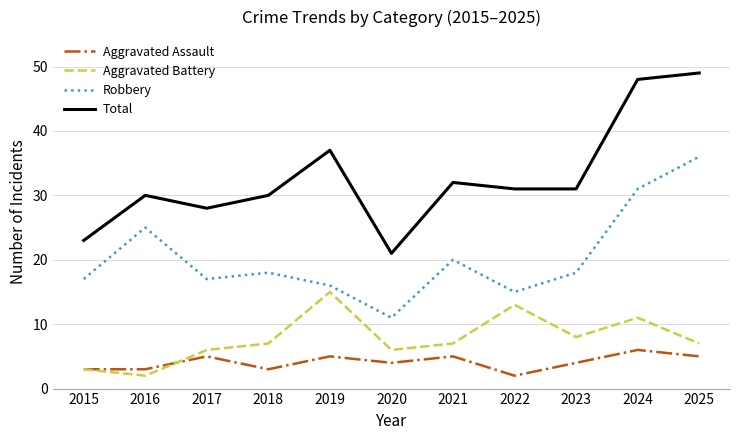

Which series changed the most between 2019 and 2022?

Total